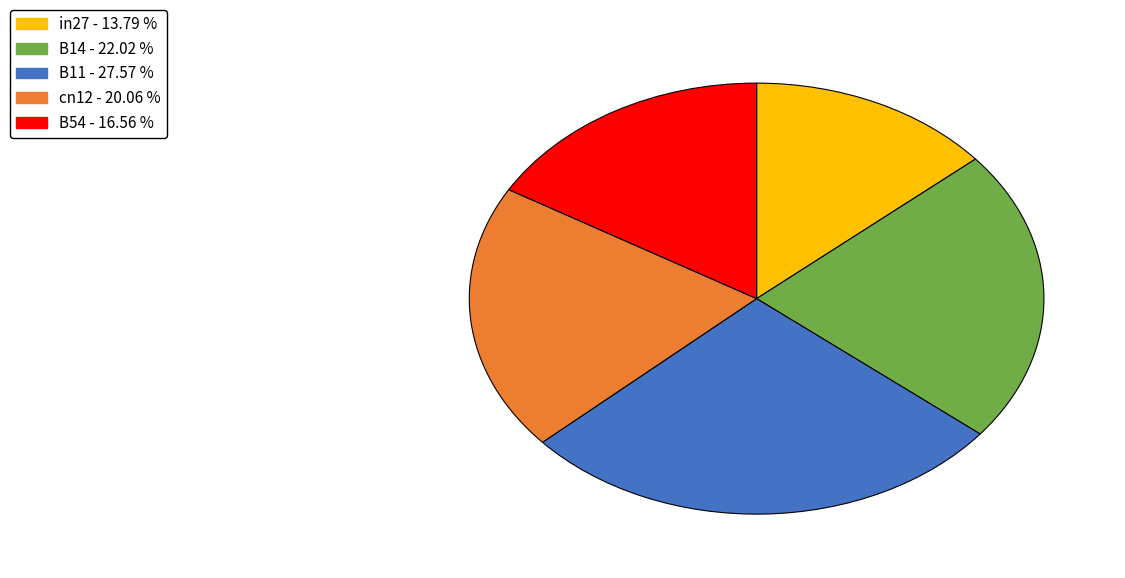

What is the smallest slice in the pie chart?

in27